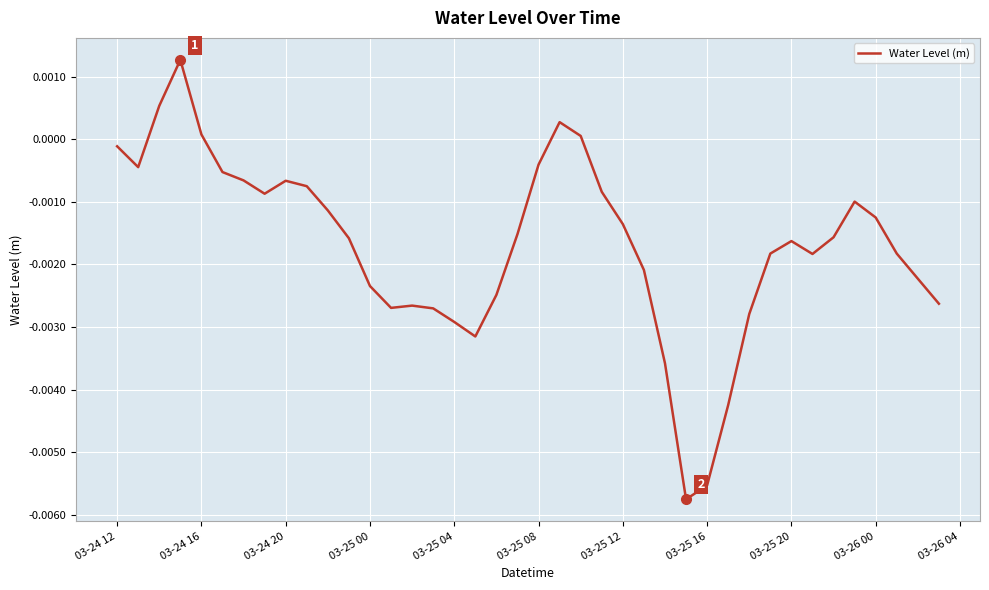

True or false: there are more than 1 points higher than both neighbors.

True